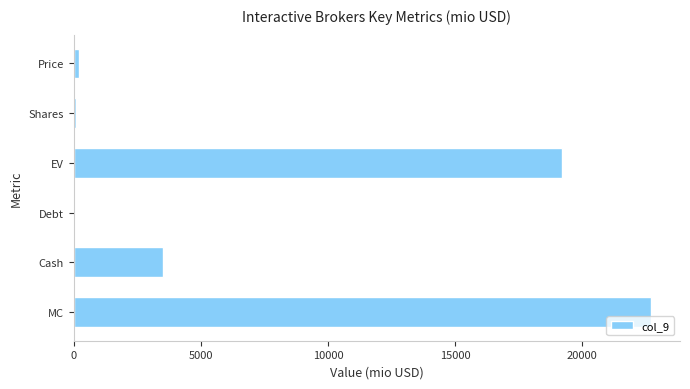

What is the sum of the values at Cash and MC?

26209.2